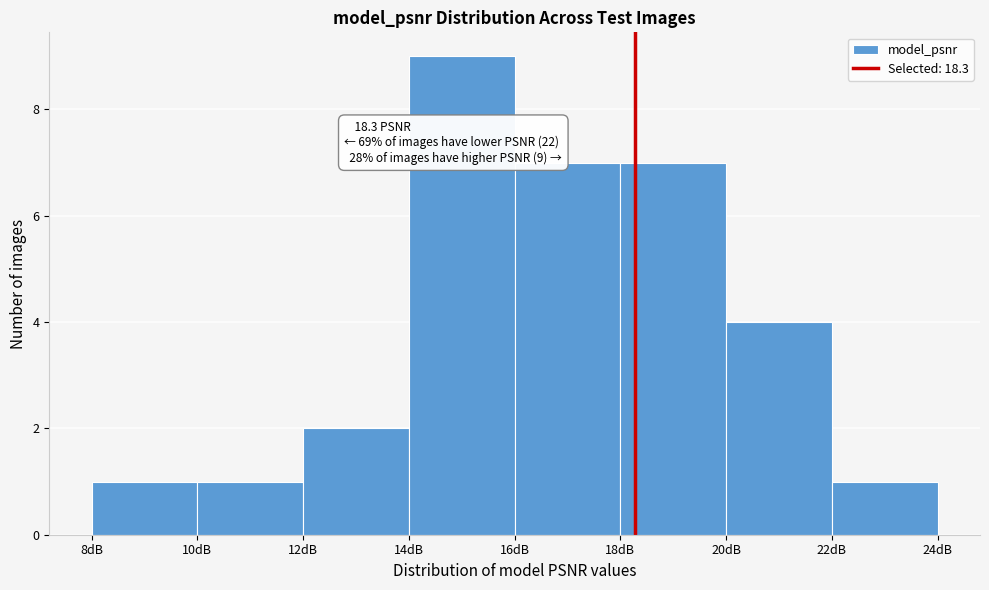

Over which range of the x-axis is the bar tallest?

14 to 16